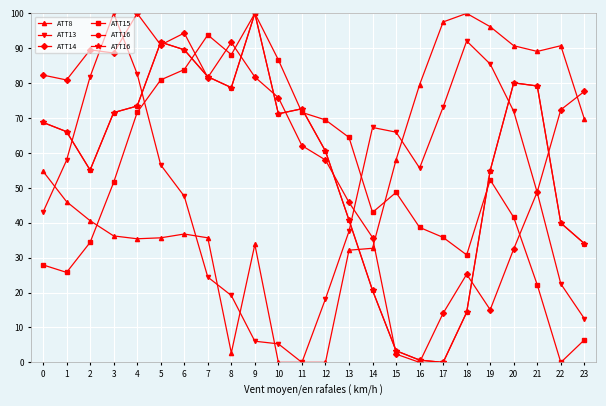

How many interior local peaks does the ATT14 series have?

5